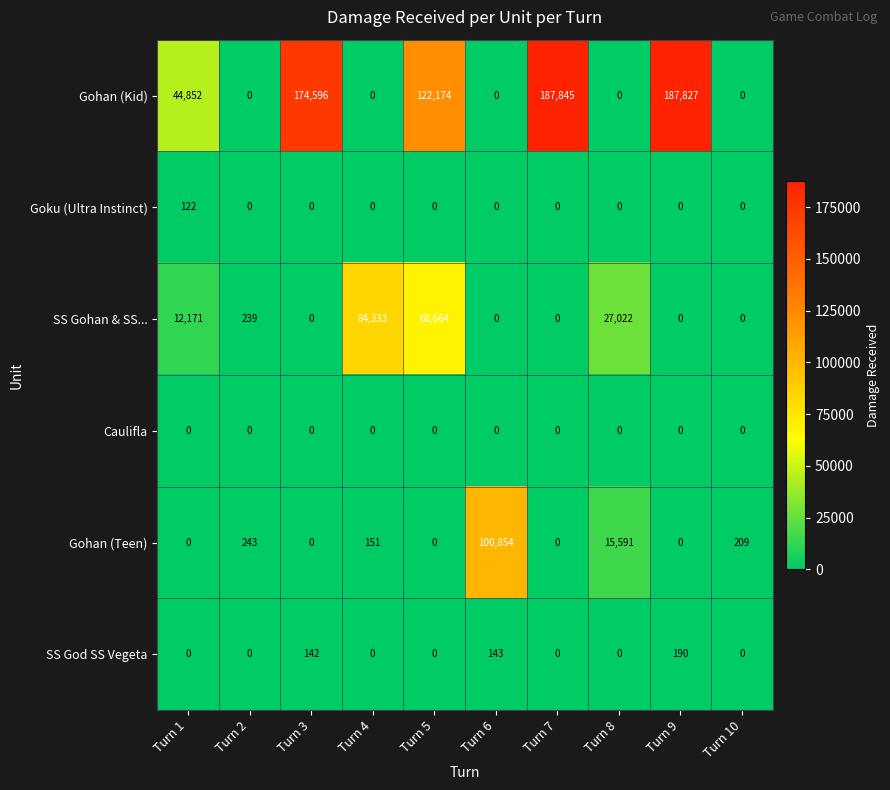

Which category has the highest value across all series?

Turn 7